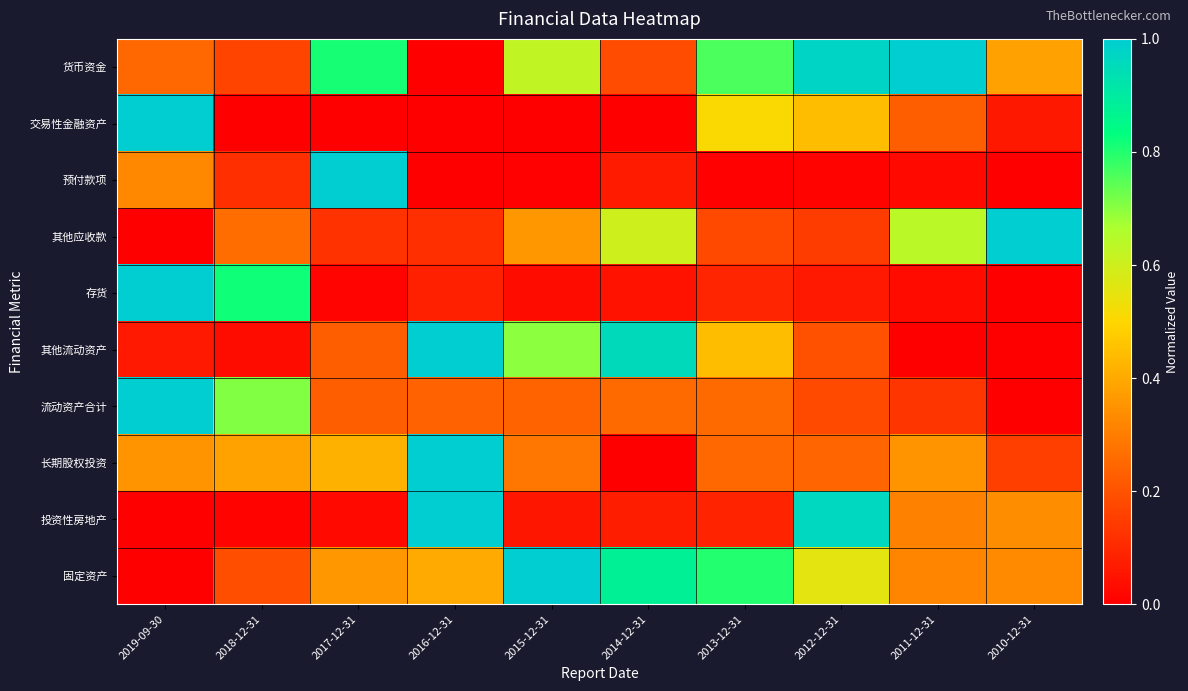

Rank the series by their maximum value, from highest to lowest.

货币资金, 交易性金融资产, 预付款项, 其他应收款, 存货, 其他流动资产, 流动资产合计, 长期股权投资, 投资性房地产, 固定资产